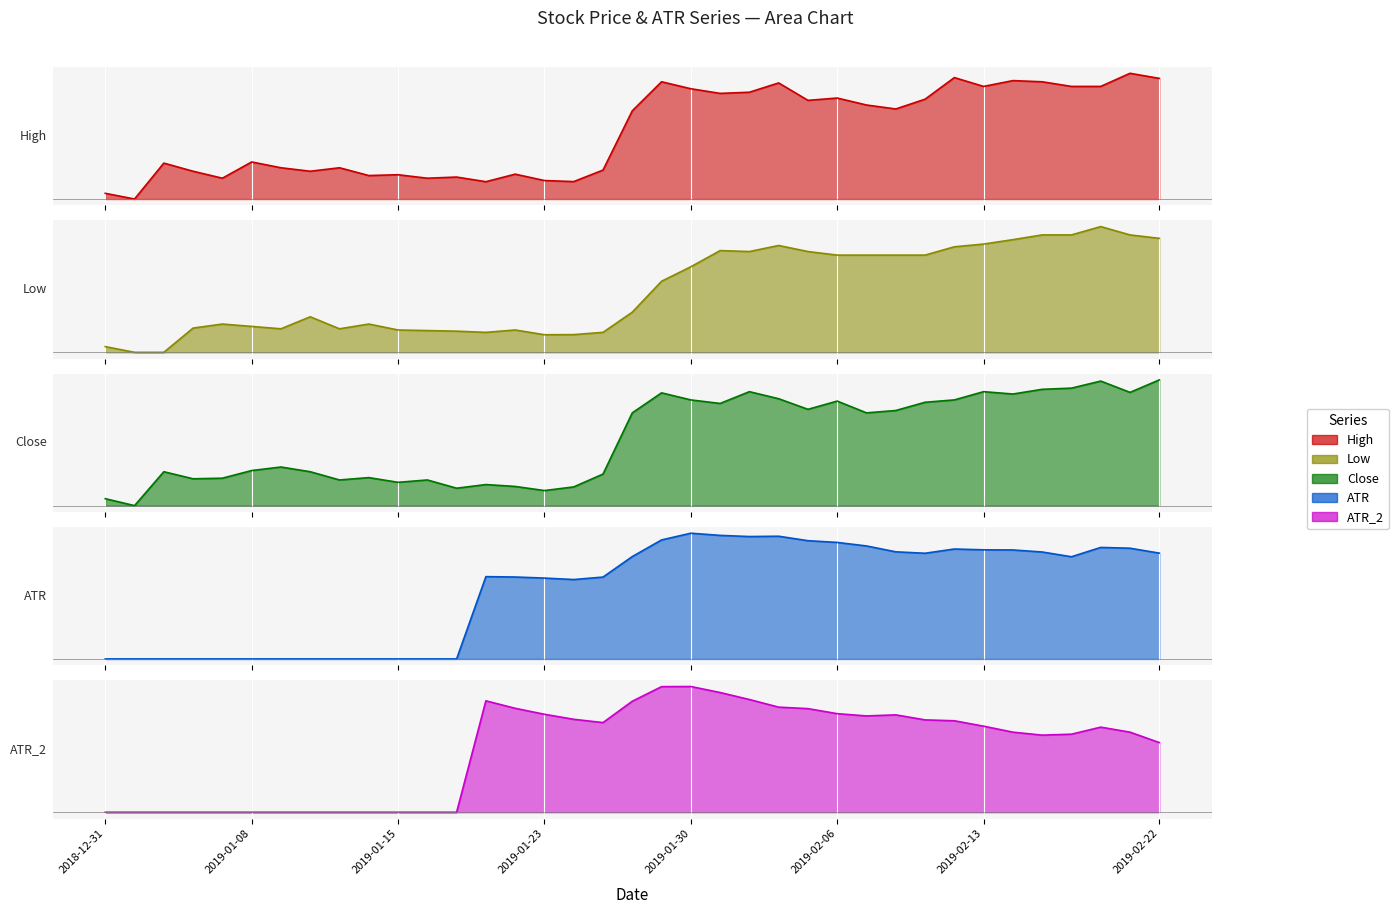

At which category is the sum across all series the highest?

2019-02-20